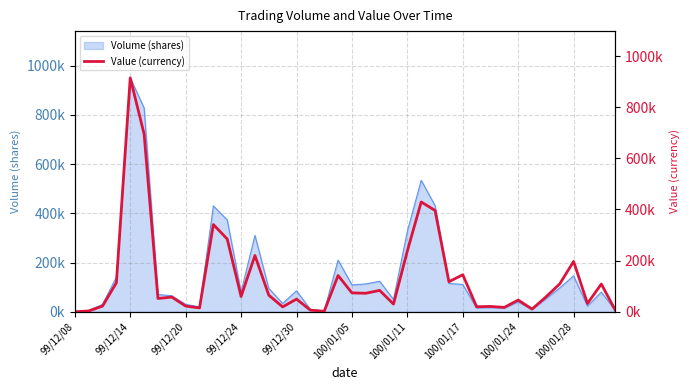

How many lines are shown in the chart?

1